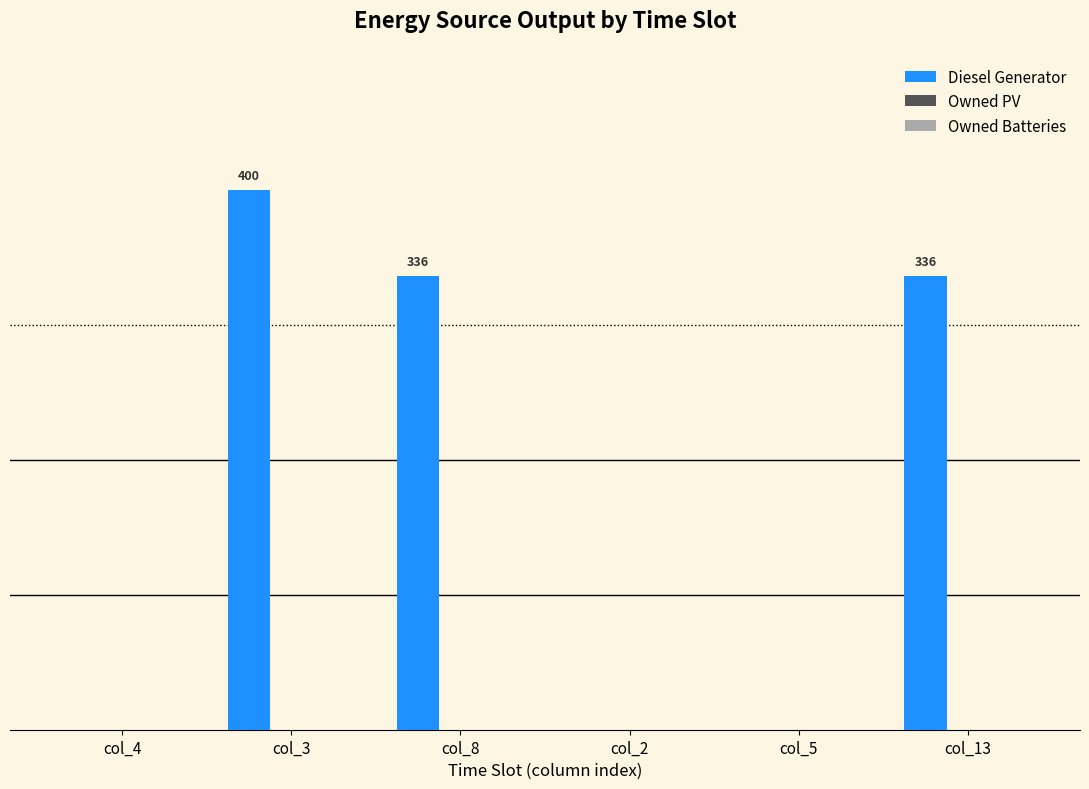

Which label corresponds to the largest value in the chart?

col_3